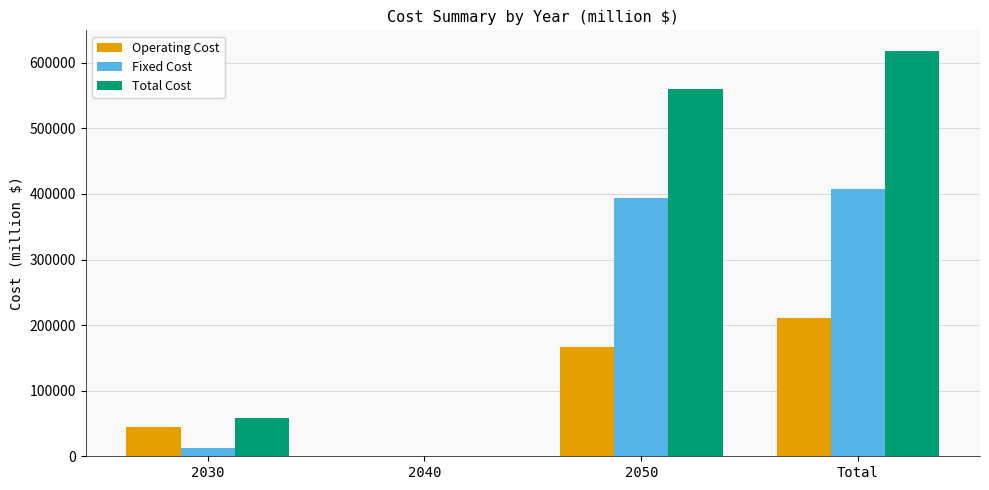

Reading right to left, list all the values displayed in this chart.

Operating Cost: Total=211310.1	2050=166469.3	2040=0.0	2030=44840.8
Fixed Cost: Total=407238.0	2050=393980.1	2040=0.0	2030=13258.0
Total Cost: Total=618548.1	2050=560449.4	2040=0.0	2030=58098.7